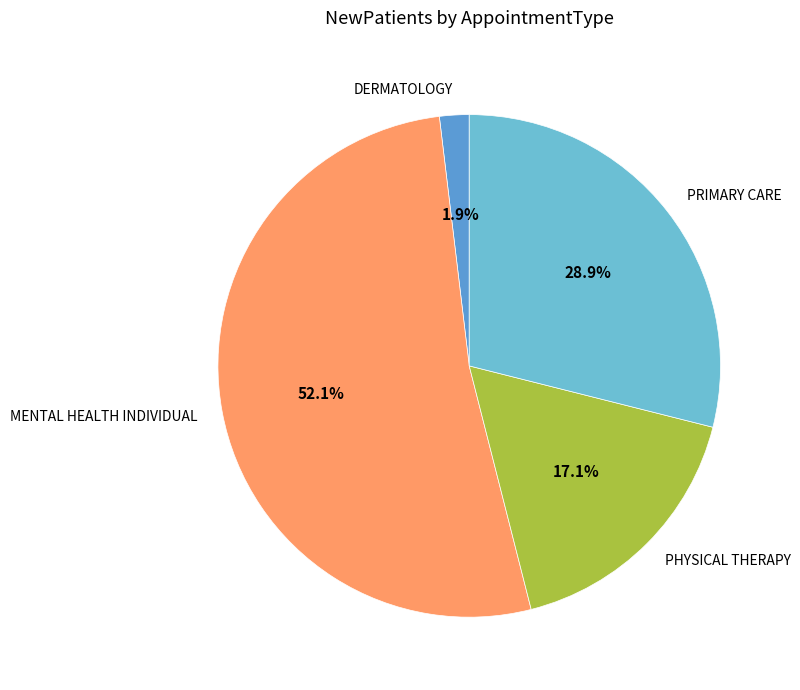

To the nearest percent, what percentage of the pie is PRIMARY CARE?

29%